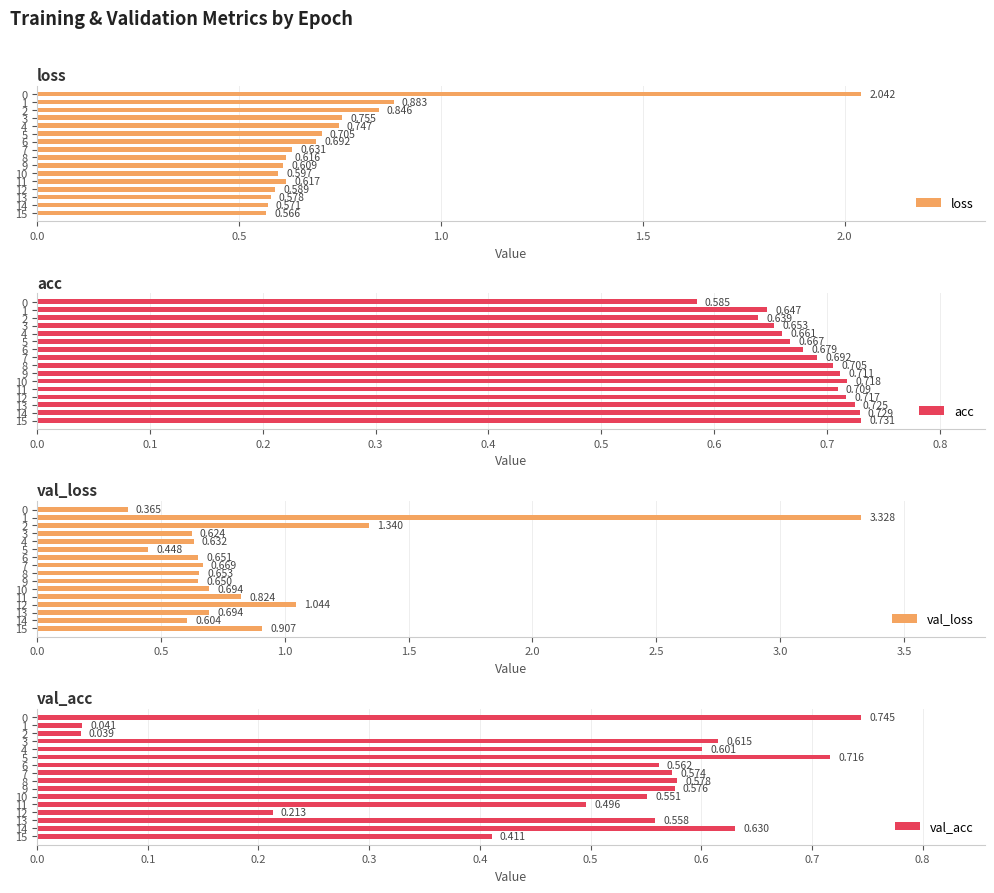

What is the difference between the maximum and minimum values in the val_acc series?

0.7